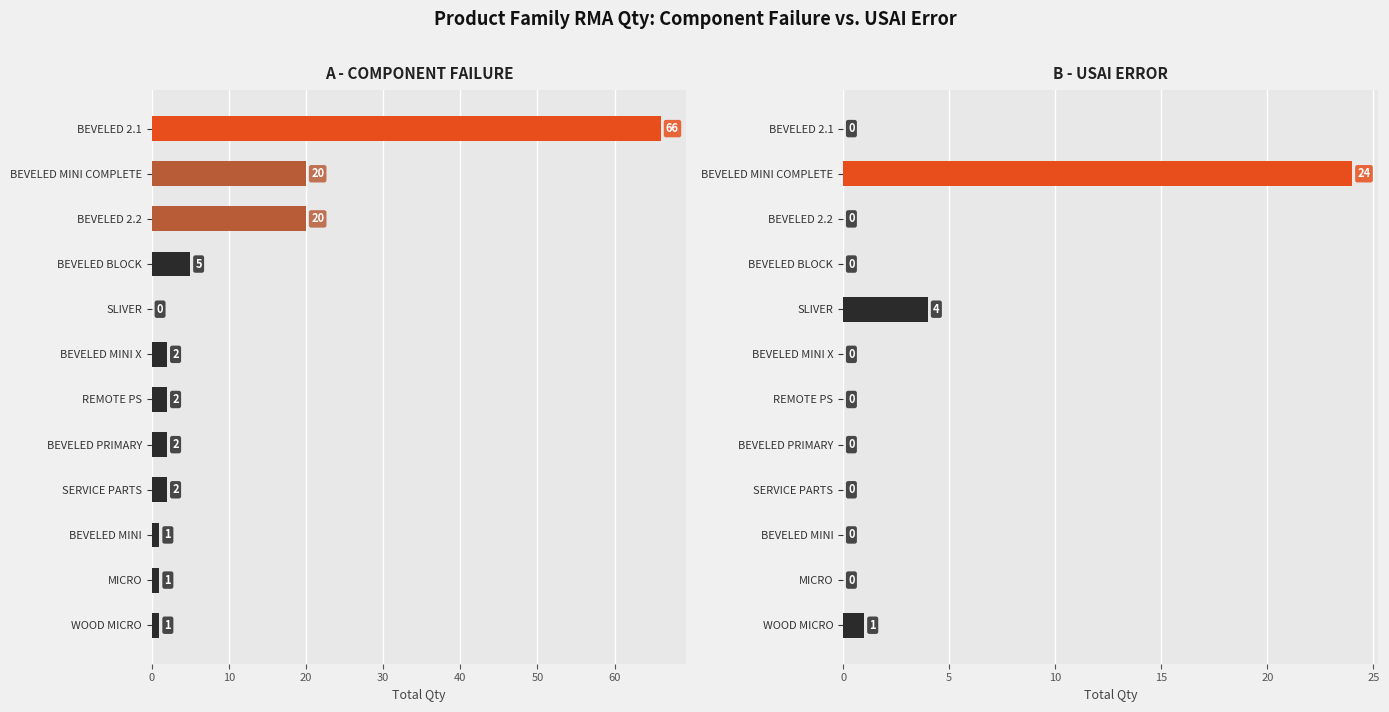

Rank the series by their average value, from lowest to highest.

B - USAI ERROR, A - COMPONENT FAILURE